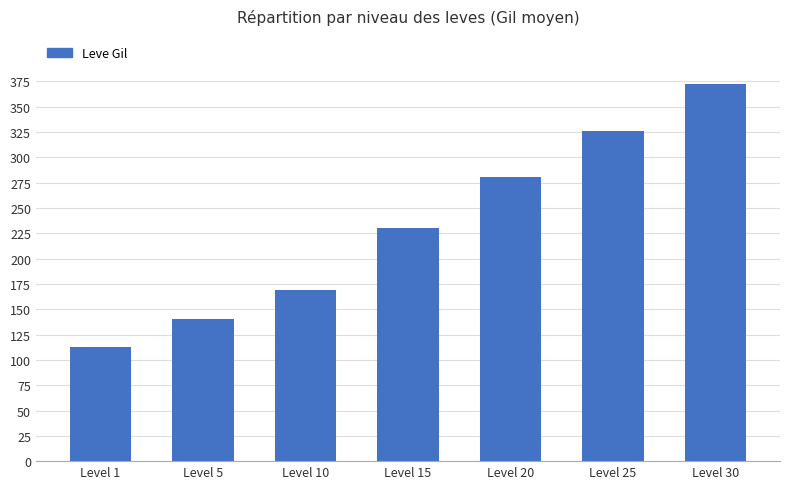

What is the difference between the maximum and minimum values?

259